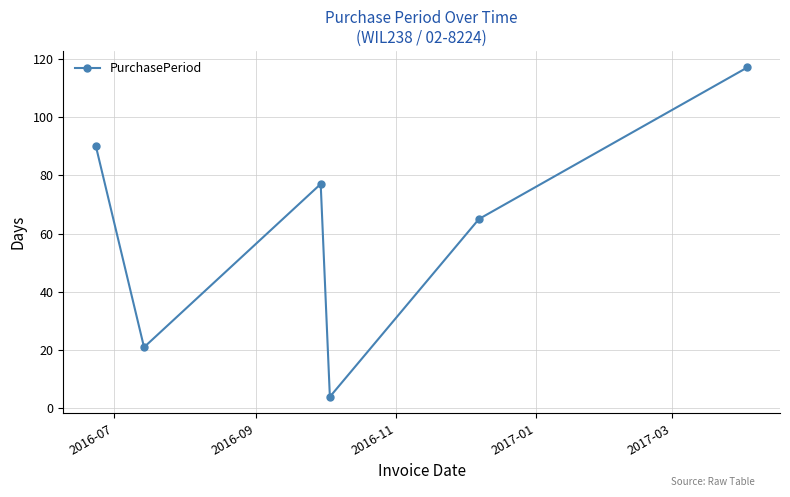

What is the minimum value shown in the chart?

4